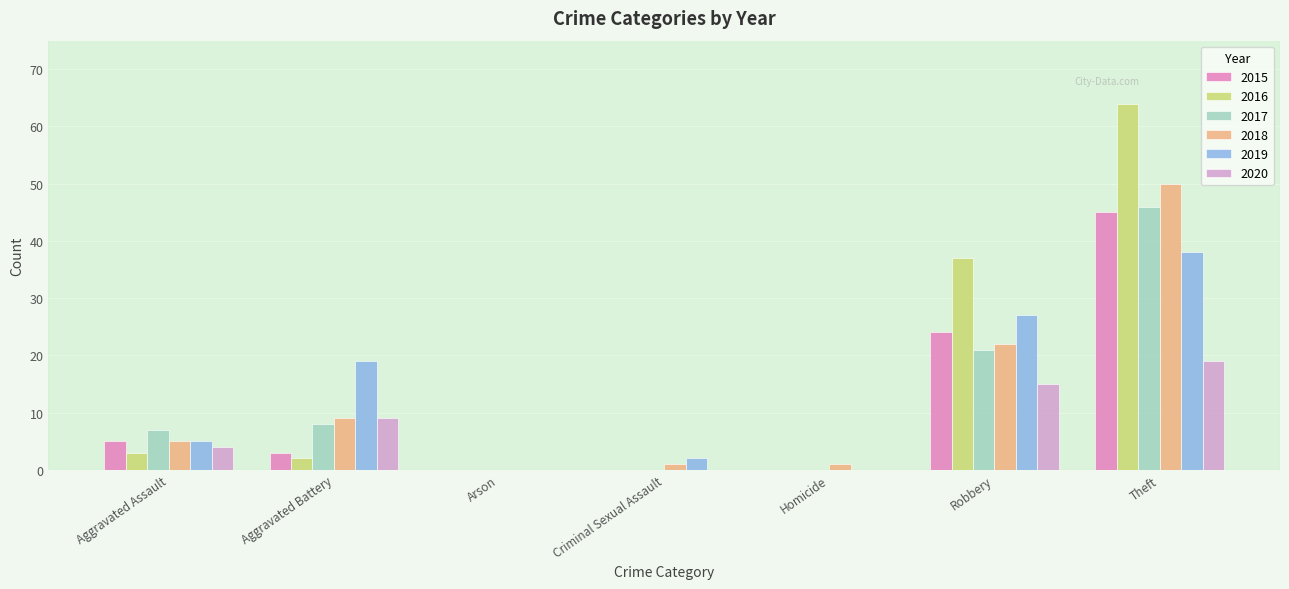

What is the greatest value displayed?

64